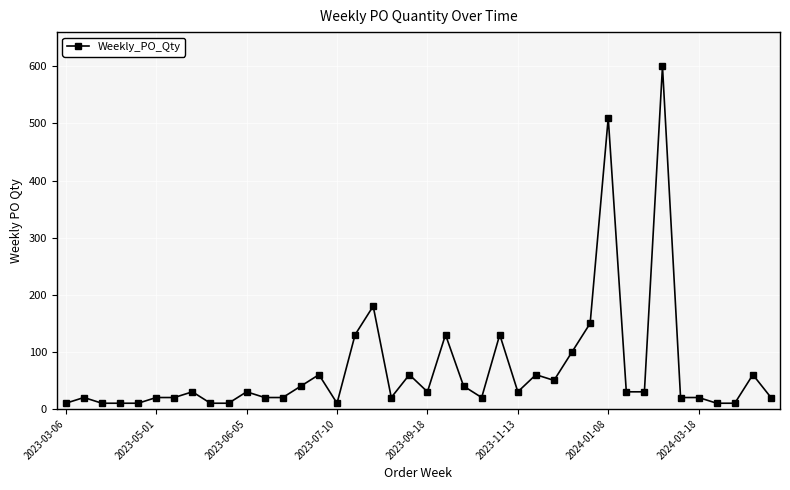

Does the chart display data point markers on the line(s)?

Yes